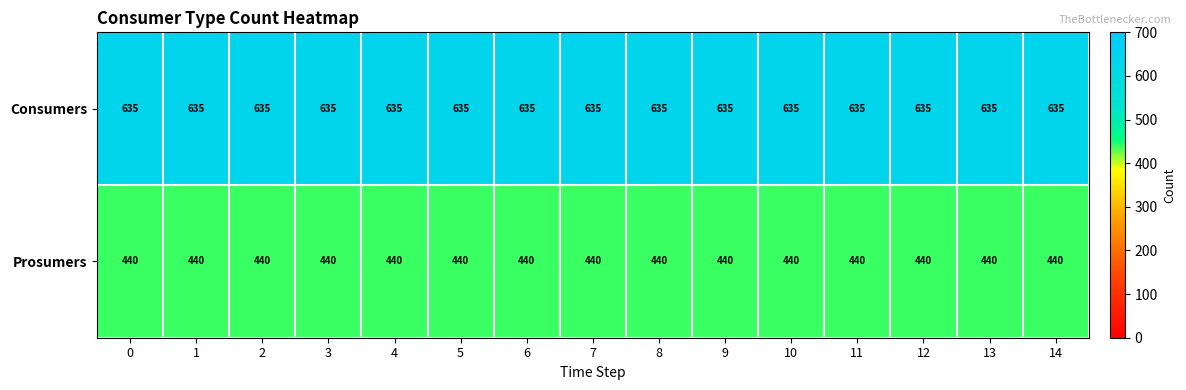

What is the approximate value of Prosumers at 6?

440